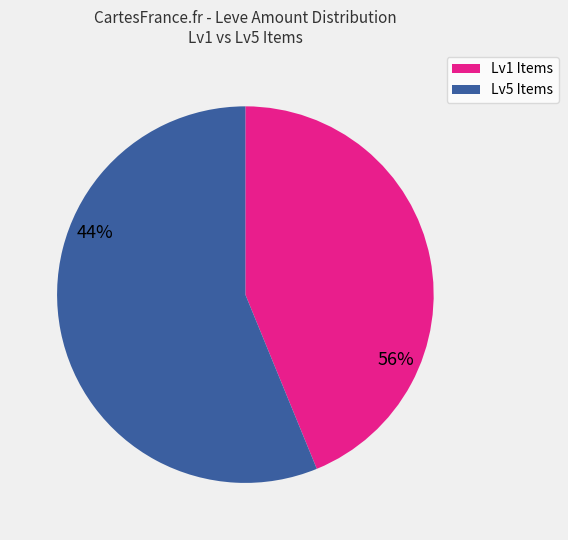

Is there a majority slice in this chart?

Yes